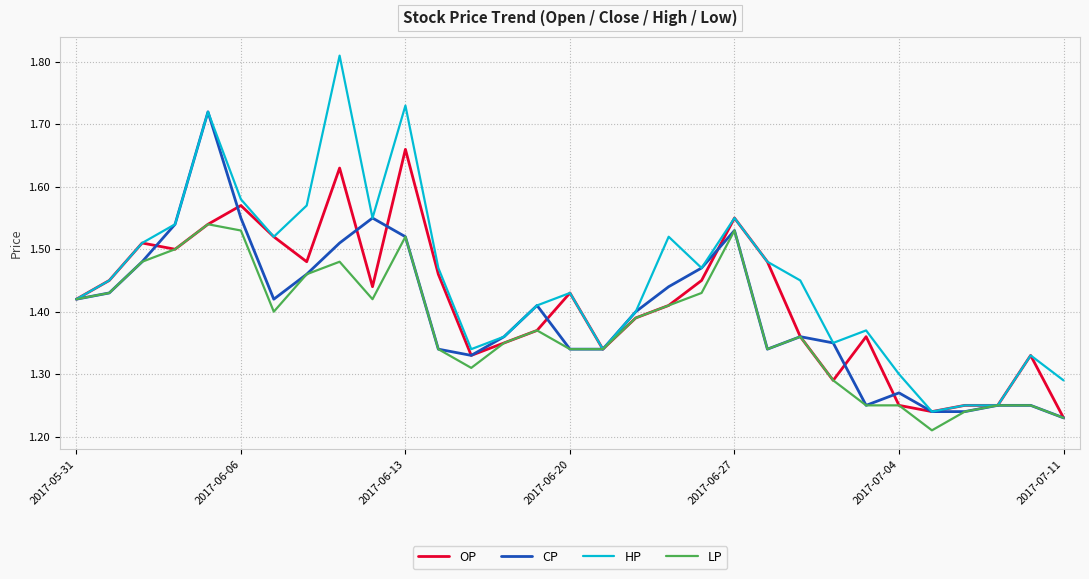

Rank the series by their maximum value, from lowest to highest.

LP, OP, CP, HP